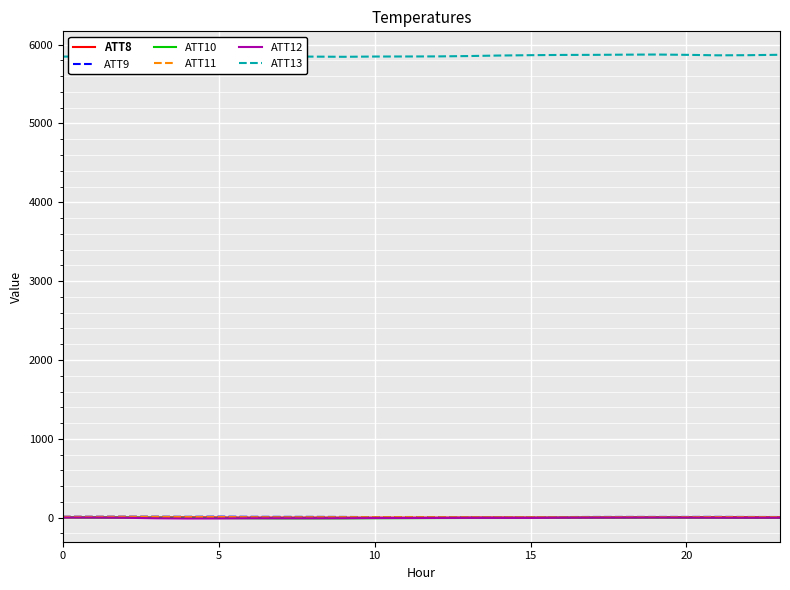

True or false: ATT8 and ATT13 cross at least once.

False